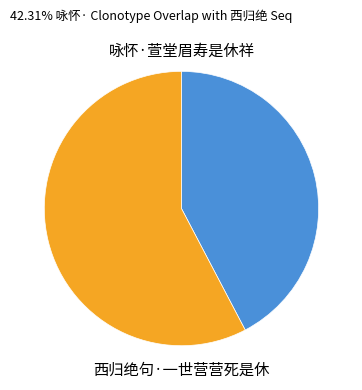

Is the sum of 咏怀·萱堂眉寿是休祥 and 西归绝句·一世营营死是休 greater than half?

Yes